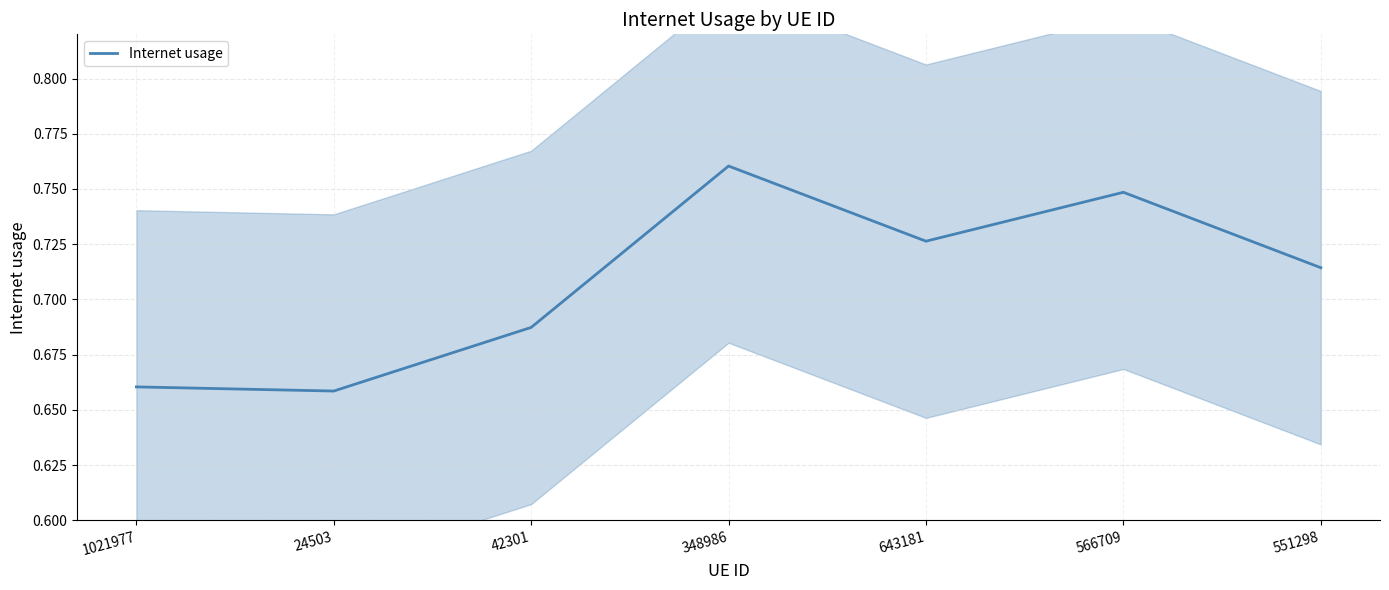

What is the sum of the values at 643181 and 24503?

1.4